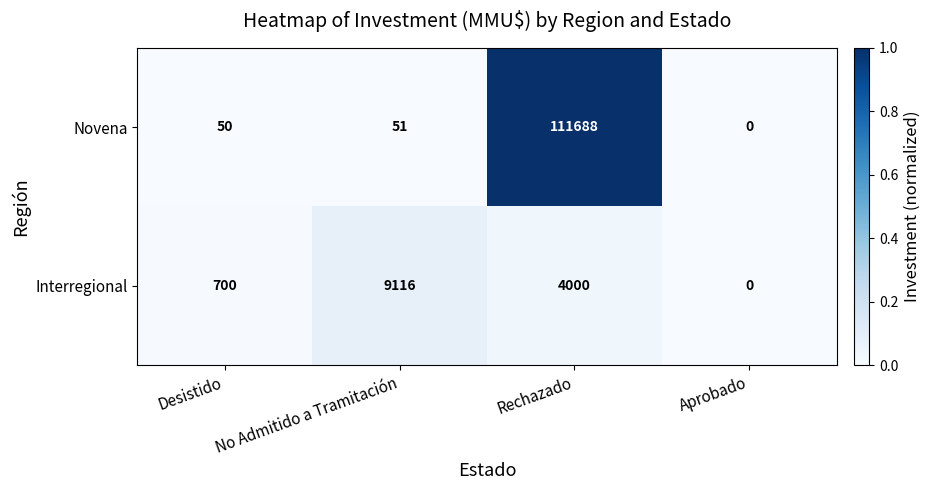

Which series changed the most between Rechazado and Aprobado?

Novena